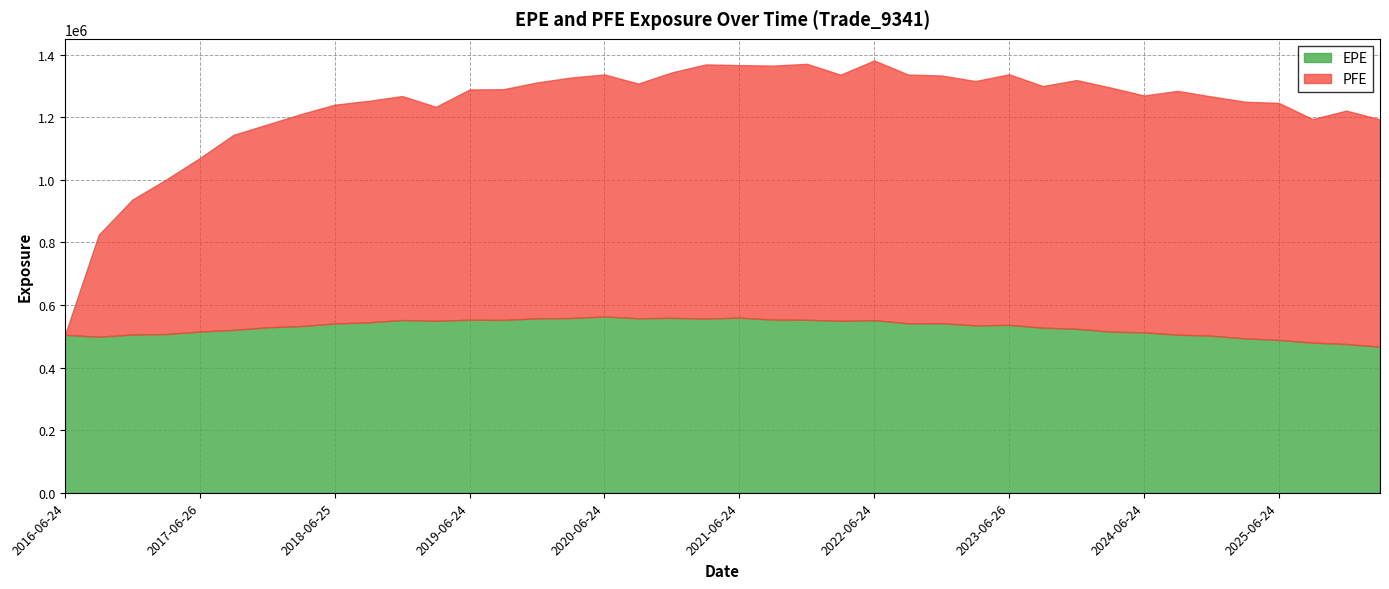

Which has a higher value, 2020-03-24 or 2021-12-29?

2020-03-24